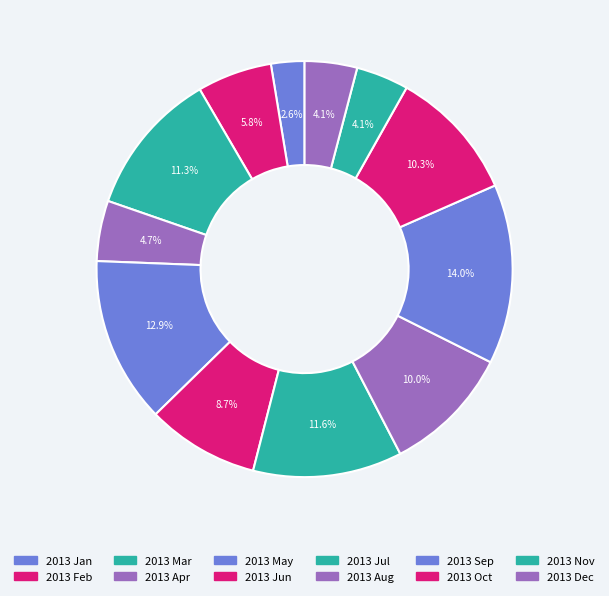

How many slices are in this pie chart?

12